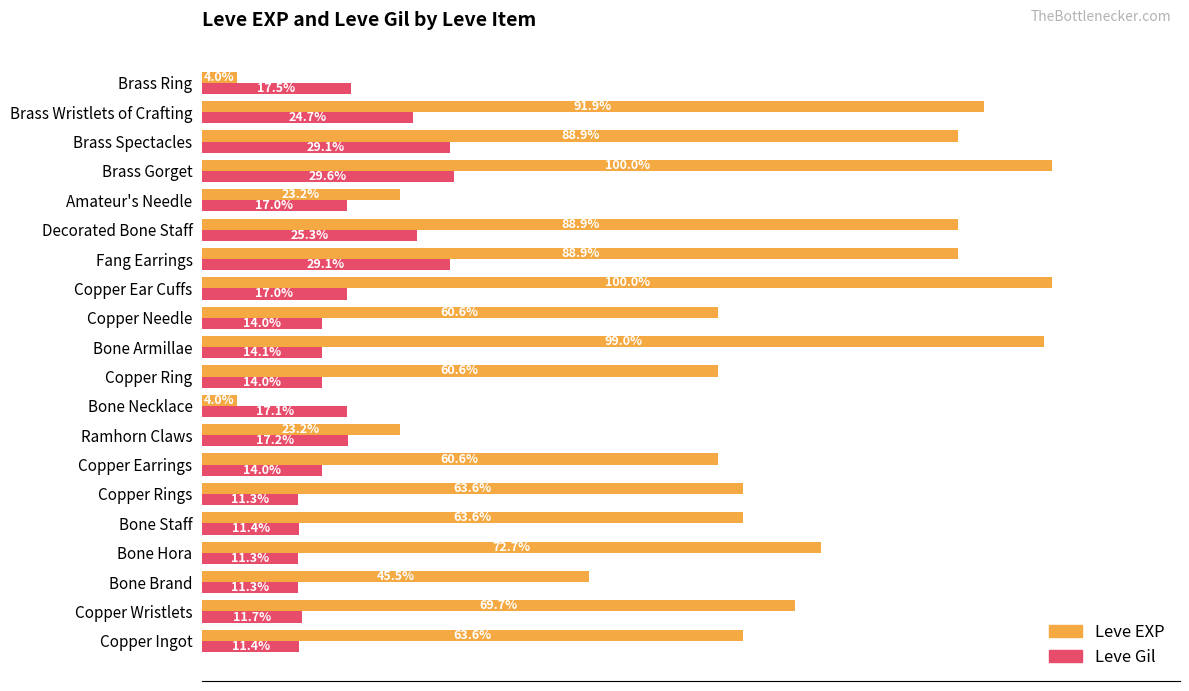

List the series in order of their overall mean, lowest first.

Leve Gil, Leve EXP